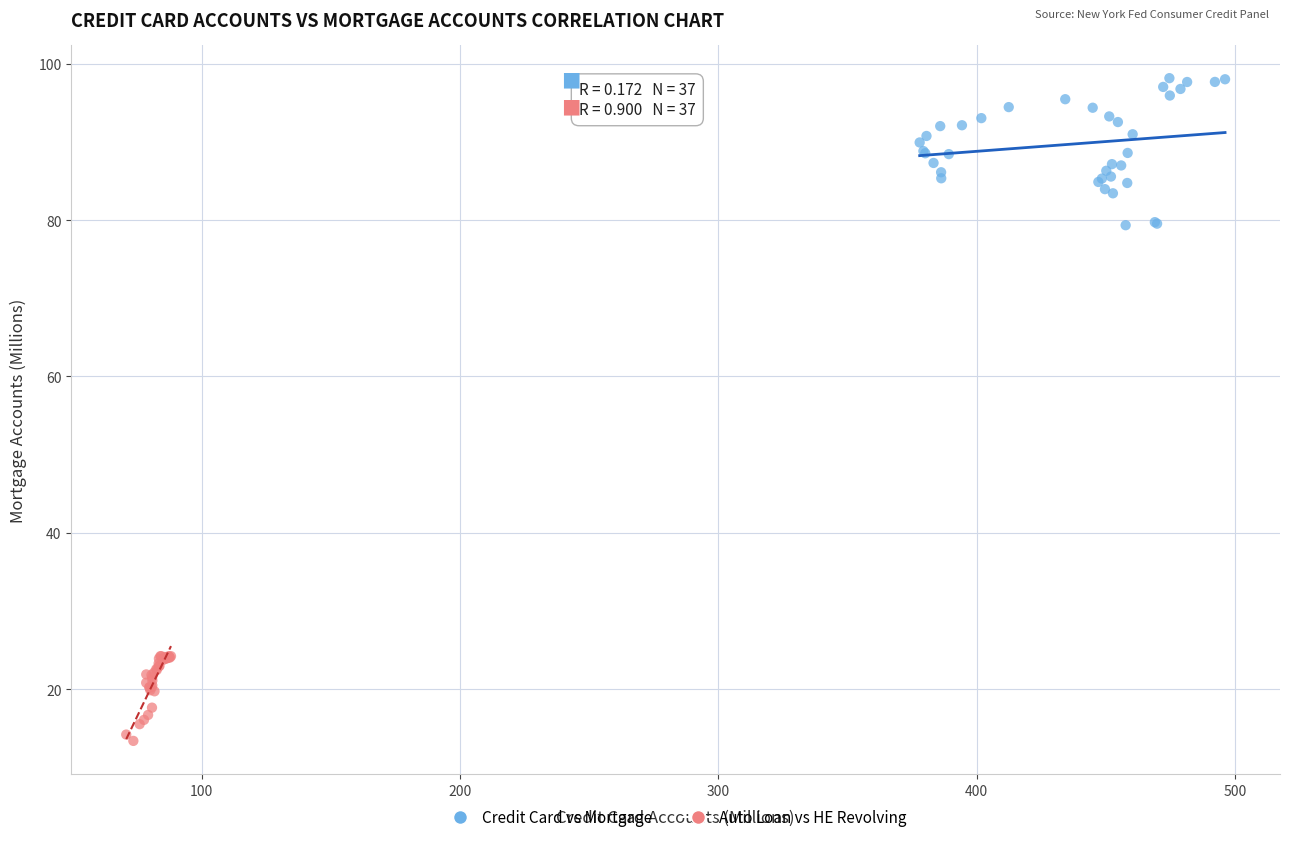

Which series has the largest Y range (max minus min)?

Credit Card vs Mortgage